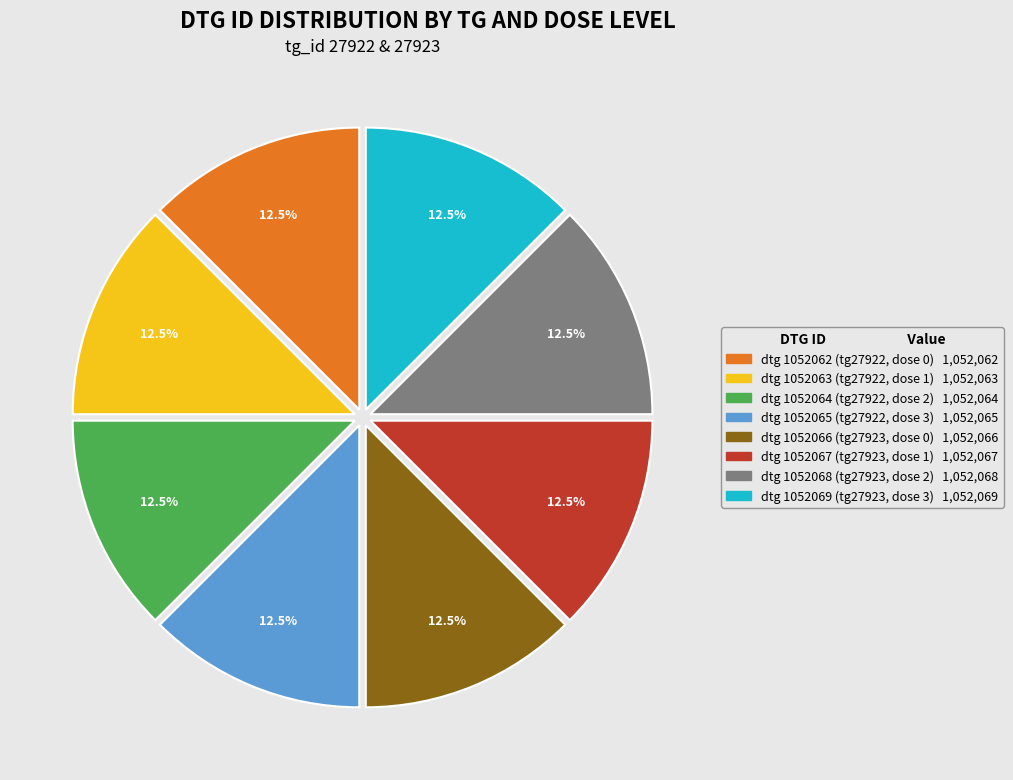

Is there a majority slice in this chart?

No